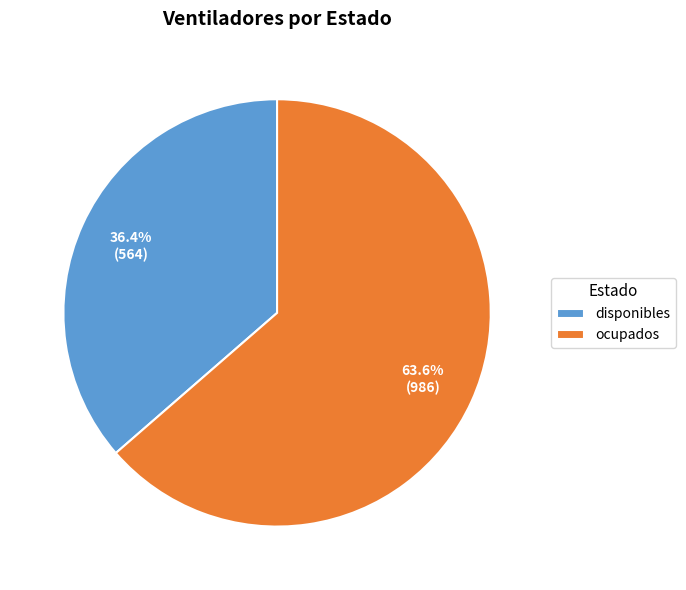

What is the smallest slice in the pie chart?

disponibles